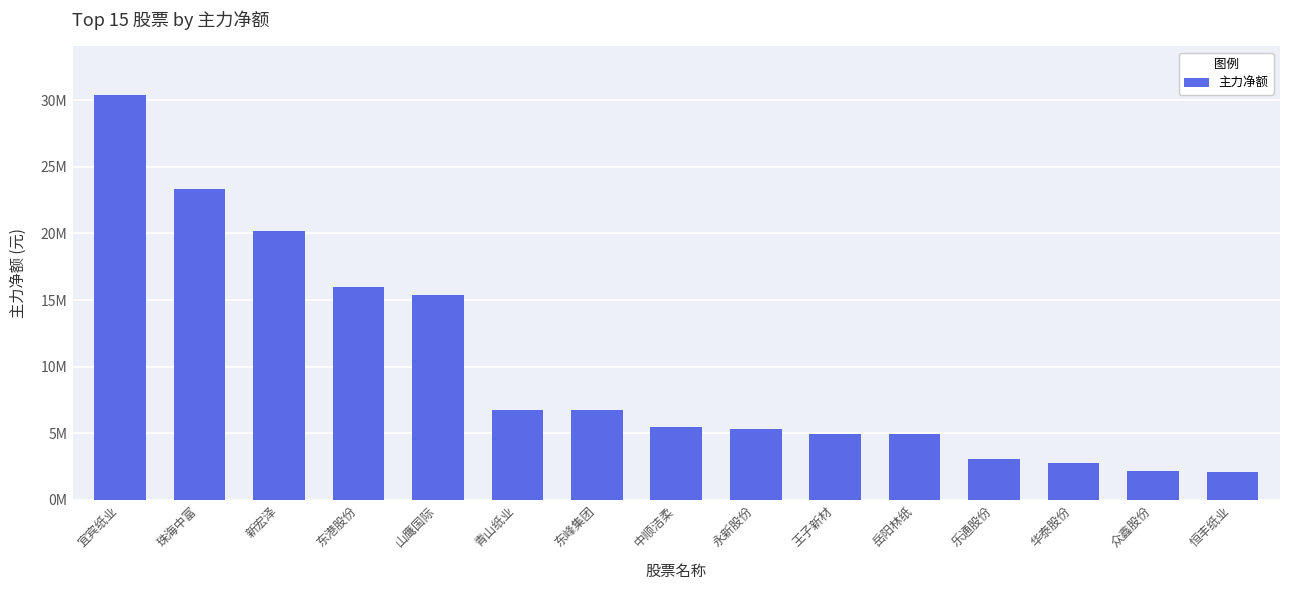

What is the value of the 11th bar from the left?

4928135